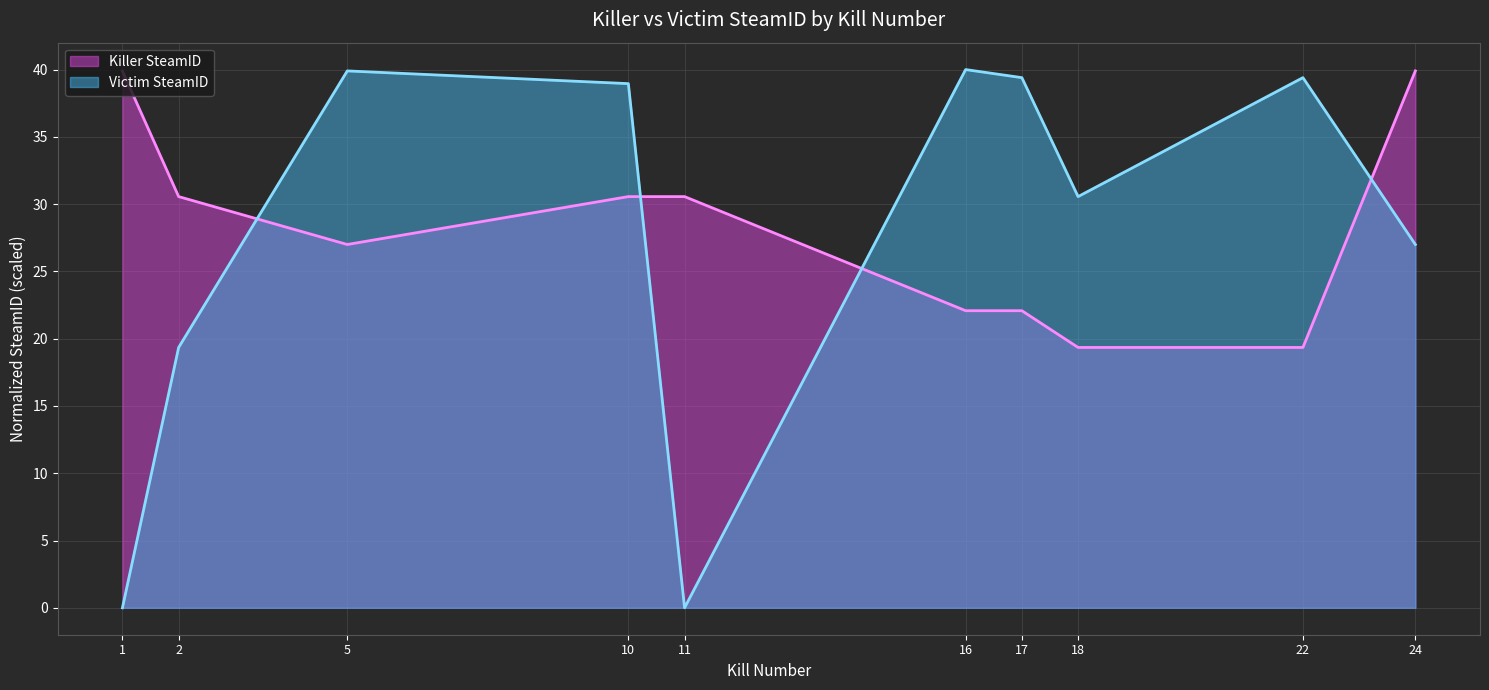

Reading left to right, extract all data points from this chart.

Killer SteamID: 1=39.9	2=30.6	5=27.0	10=30.6	11=30.6	16=22.1	17=22.1	18=19.3	22=19.3	24=39.9
Victim SteamID: 1=0.0	2=19.3	5=39.9	10=39.0	11=0.0	16=40.0	17=39.4	18=30.6	22=39.4	24=27.0